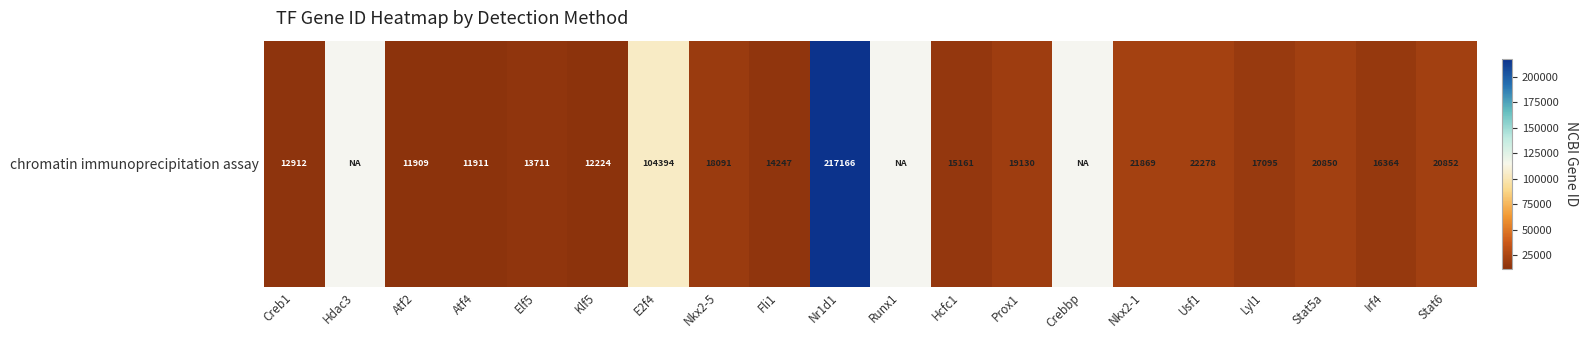

Which category has the highest value across all series?

Nr1d1